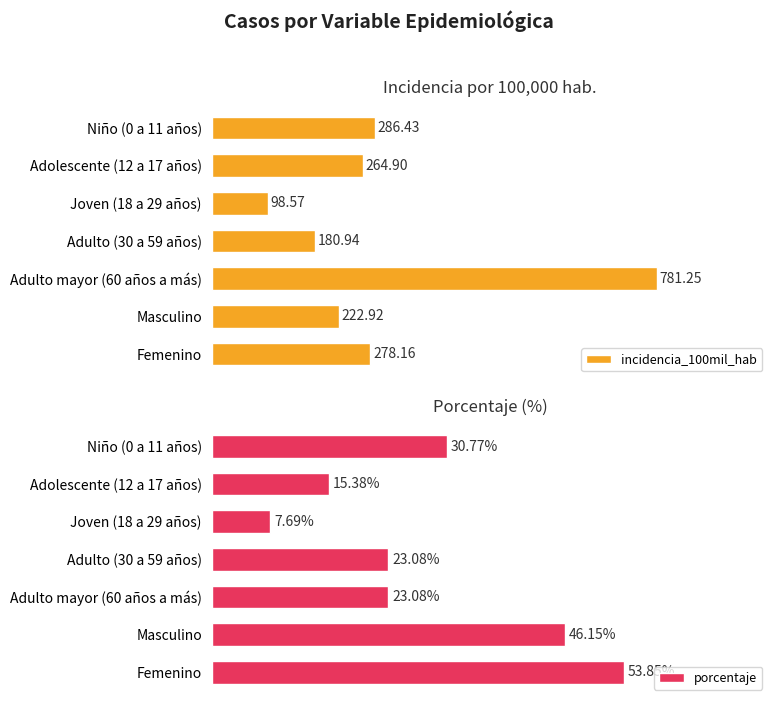

What is the difference between the maximum and minimum values in the porcentaje series?

46.2